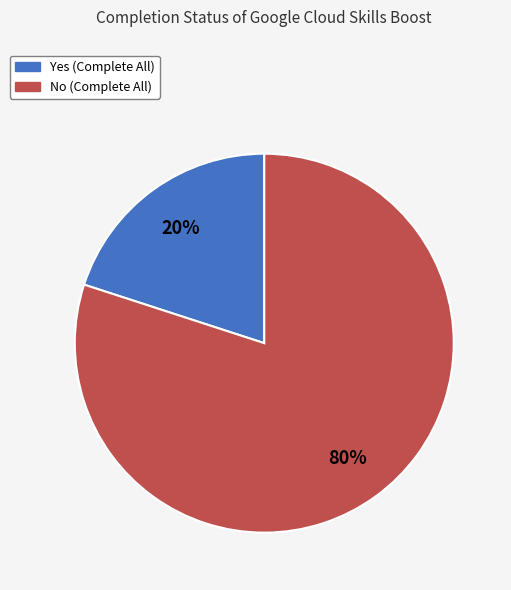

How many segments does this pie chart have?

2